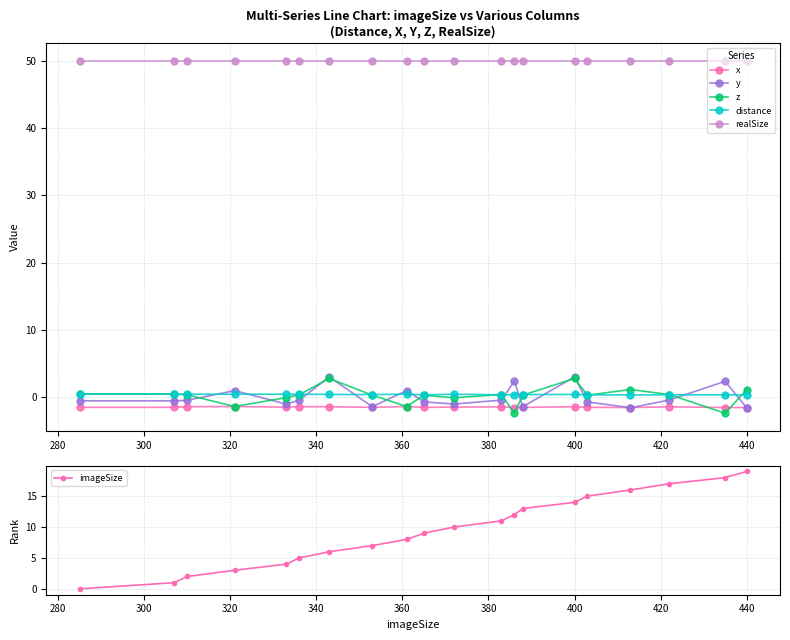

Reading right to left, extract all data points from this chart.

x: -1.5	-1.5	-1.4	-1.5	-1.5	-1.4	-1.5	-1.5	-1.4	-1.5	-1.5	-1.4	-1.5	-1.4	-1.4	-1.5	-1.4	-1.4	-1.5	-1.5
y: -1.6	2.4	-0.4	-1.6	-0.7	3.0	-1.4	2.4	-0.4	-1.0	-0.7	1.0	-1.4	3.0	-0.5	-1.0	1.0	-0.5	-0.5	-0.5
z: 1.2	-2.4	0.4	1.2	0.3	2.8	0.3	-2.4	0.4	-0.1	0.3	-1.4	0.3	2.8	0.4	-0.1	-1.4	0.4	0.5	0.5
distance: 0.3	0.4	0.4	0.3	0.4	0.4	0.4	0.4	0.4	0.5	0.4	0.5	0.4	0.4	0.5	0.5	0.5	0.5	0.5	0.5
realSize: 50.0	50.0	50.0	50.0	50.0	50.0	50.0	50.0	50.0	50.0	50.0	50.0	50.0	50.0	50.0	50.0	50.0	50.0	50.0	50.0
imageSize: 19.0	18.0	17.0	16.0	15.0	14.0	13.0	12.0	11.0	10.0	9.0	8.0	7.0	6.0	5.0	4.0	3.0	2.0	1.0	0.0